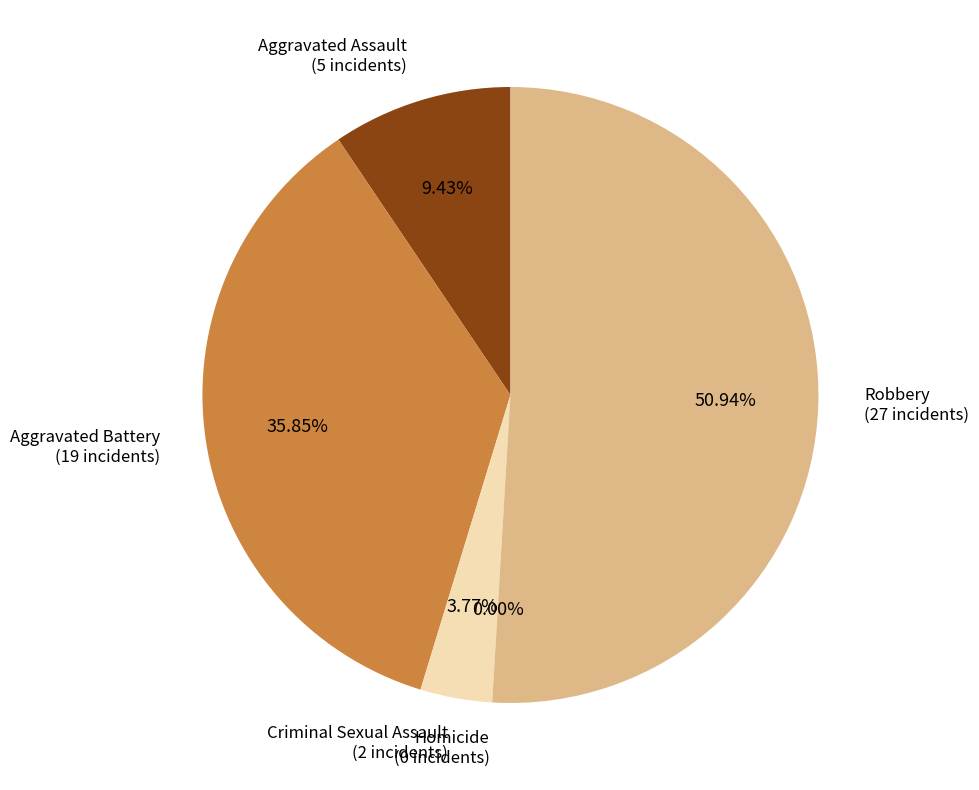

Is there a majority slice in this chart?

Yes